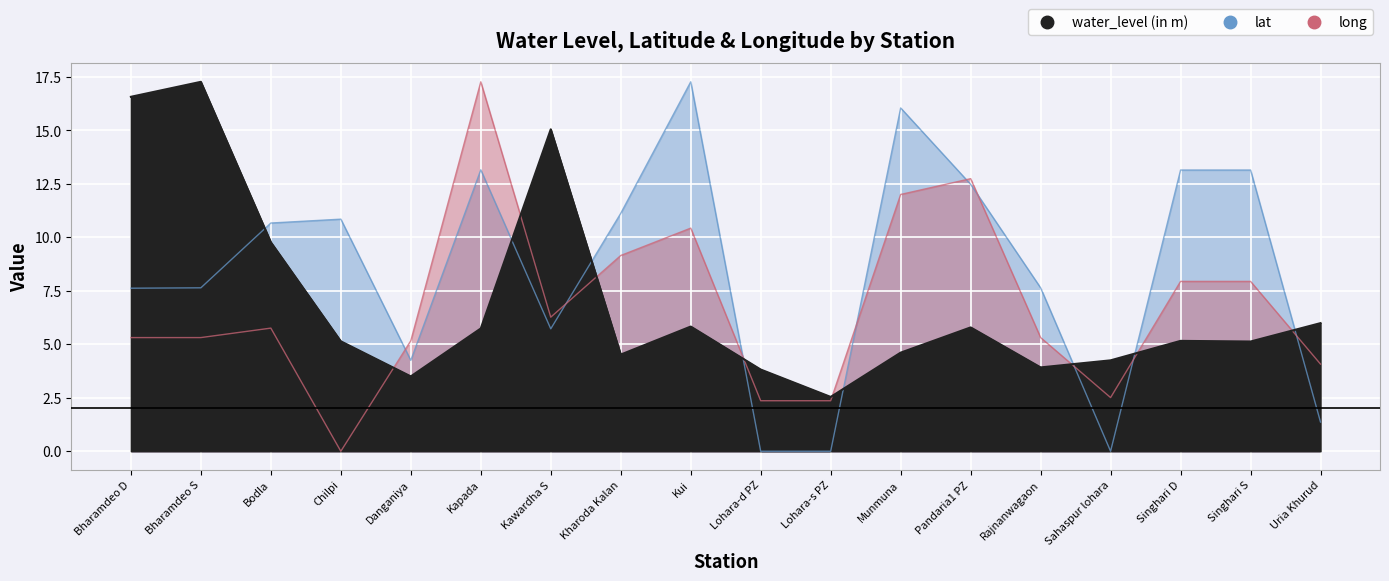

What position from the left is Singhari D?

16